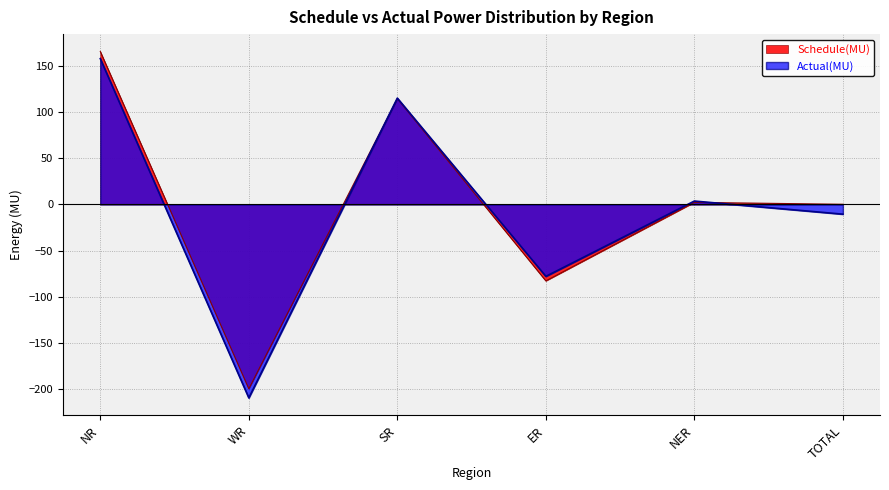

How many positive values does the Actual(MU) series have?

3